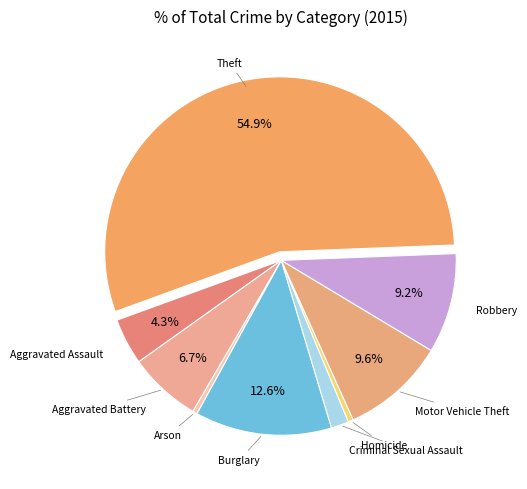

Is there a majority slice in this chart?

Yes